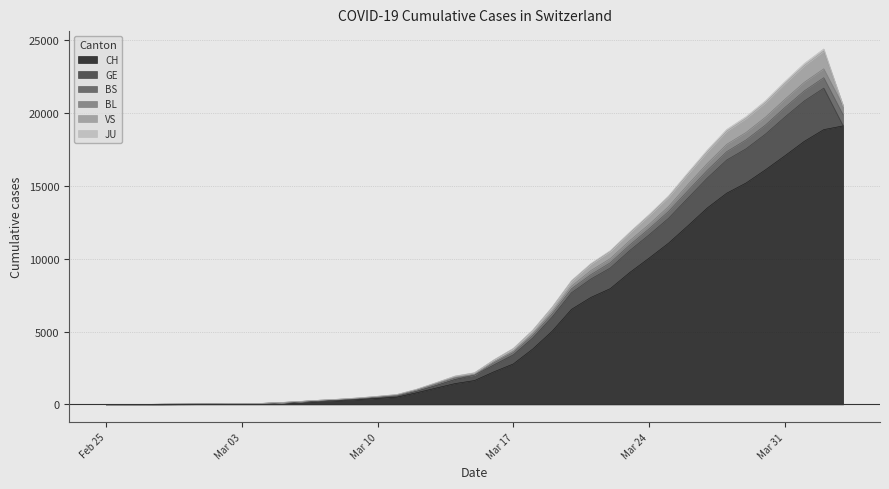

Does the chart display data point markers on the line(s)?

No